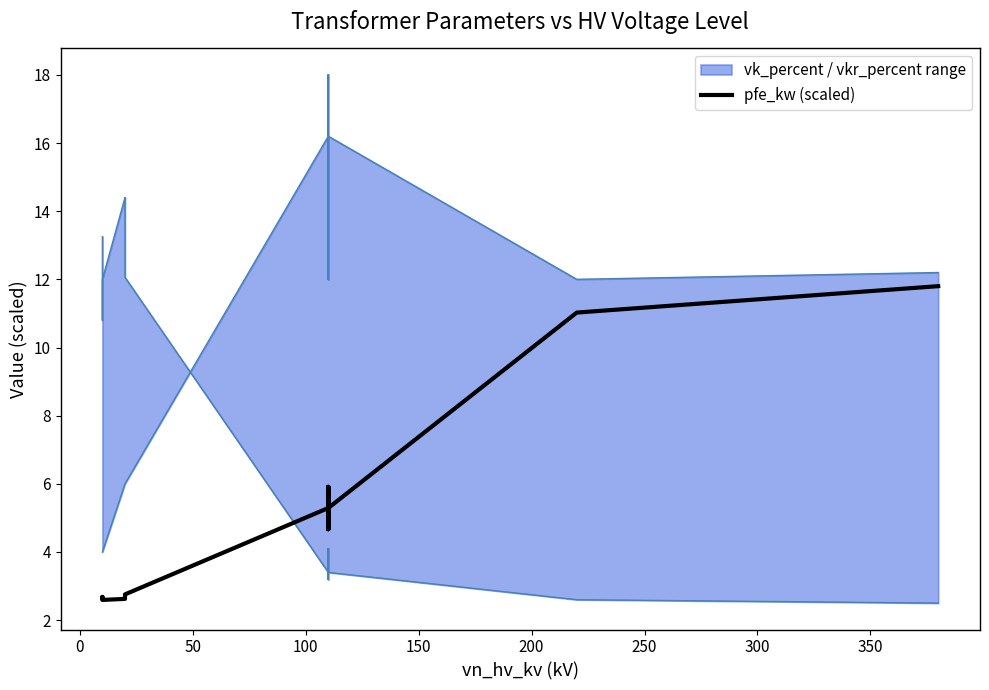

True or false: the data has more than 2 interior local peaks.

True